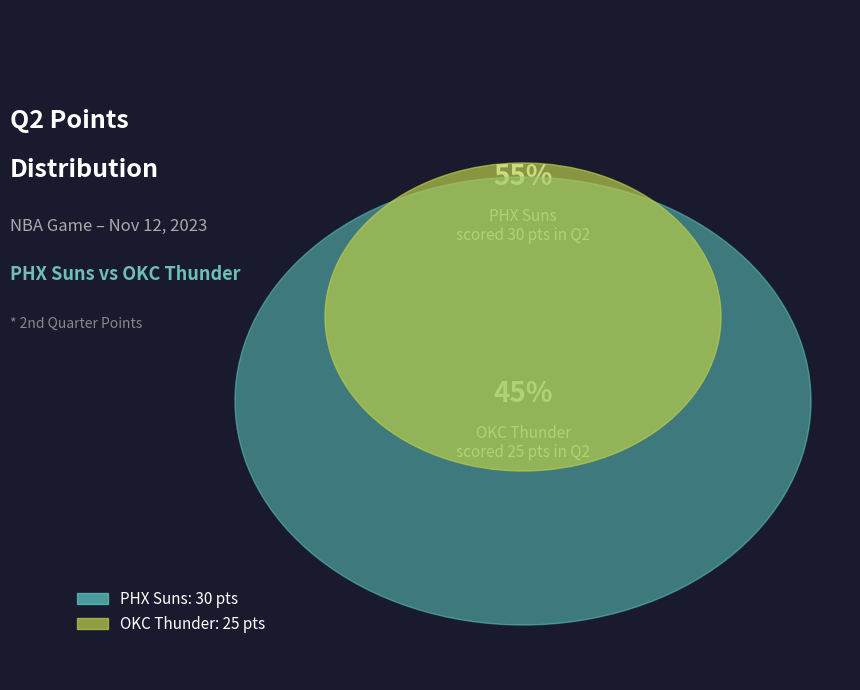

What percentage is the PHX Suns slice, to the nearest percent?

55%